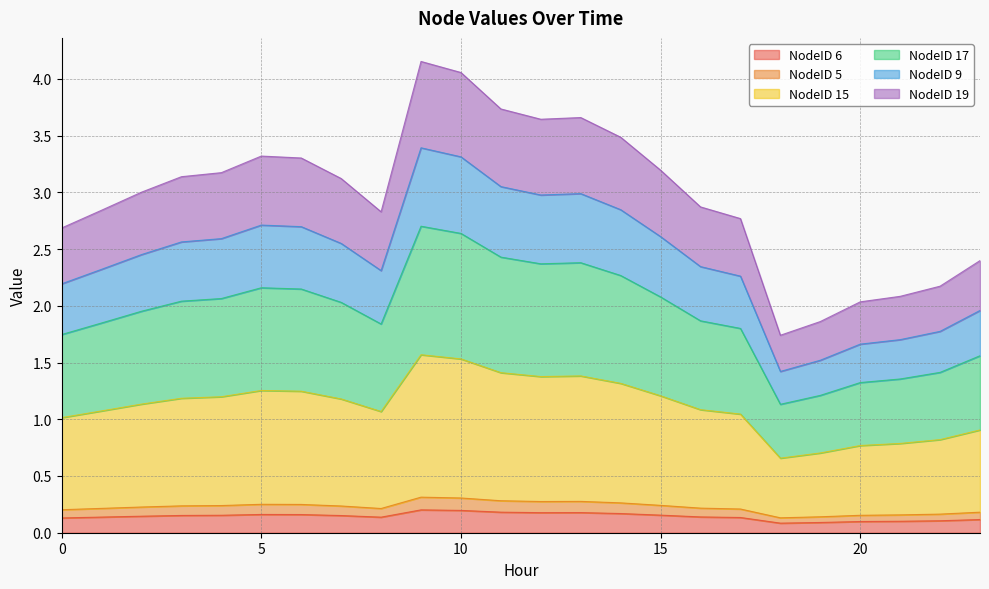

Does the chart display data point markers on the line(s)?

No